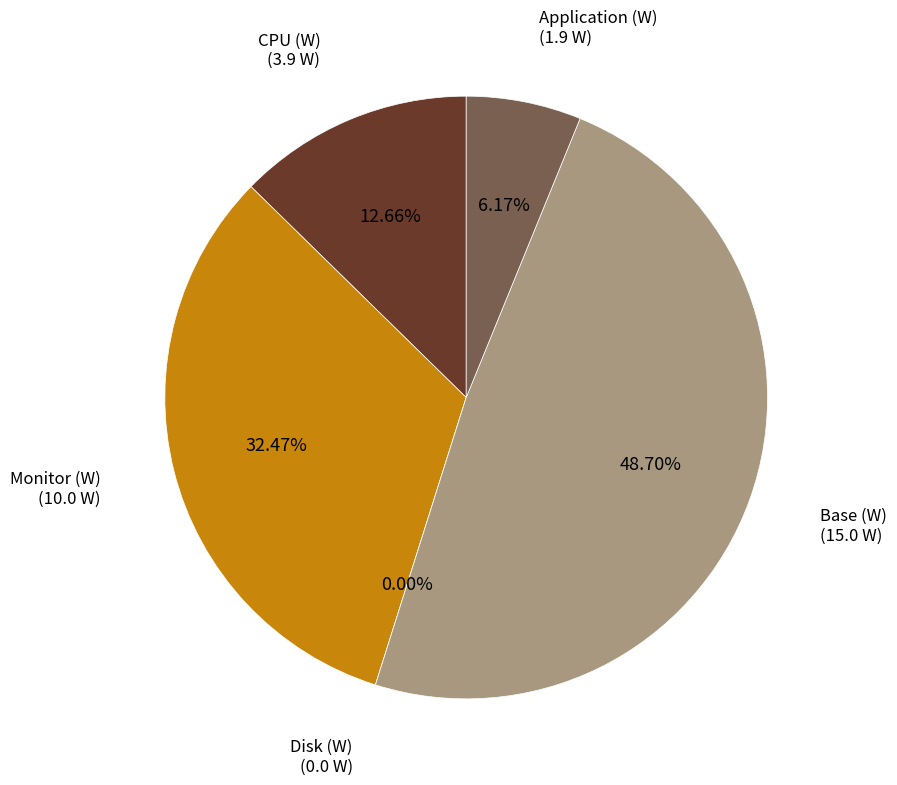

How many slices are in this pie chart?

5